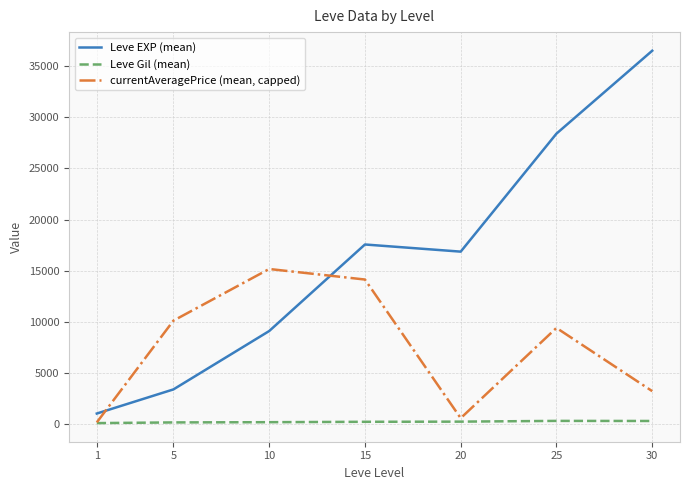

What is the spread (max minus min) of values at 25?

28063.7